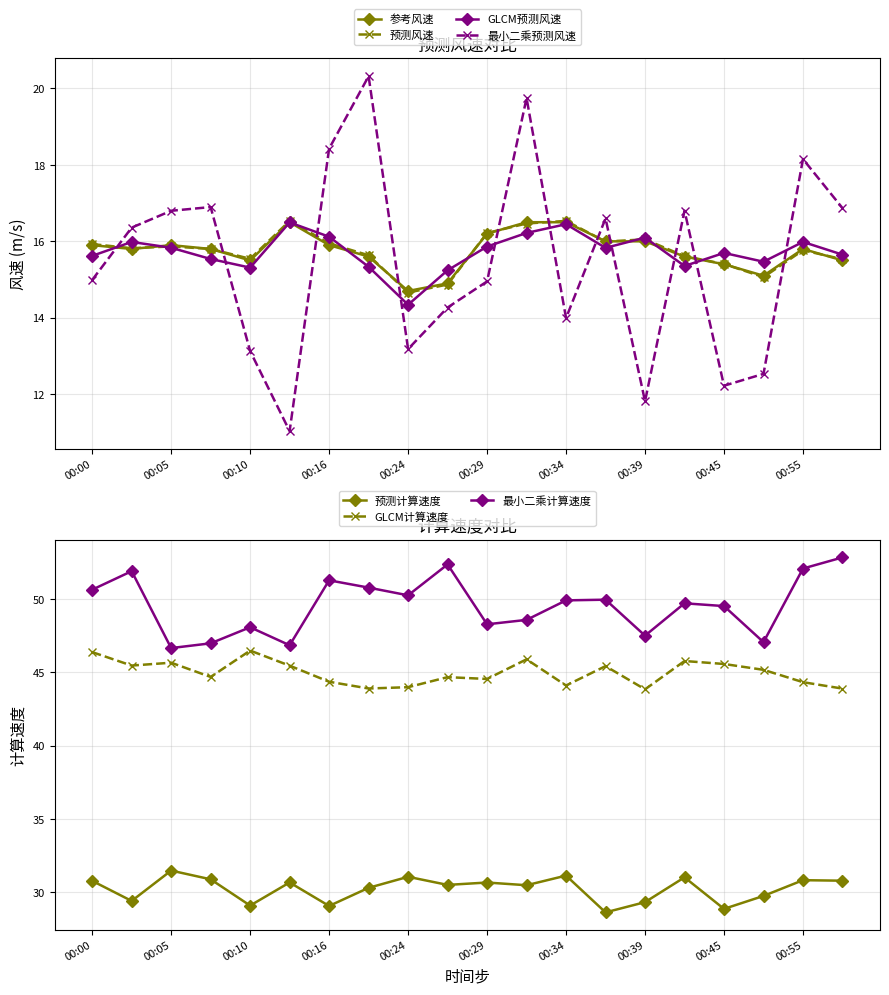

True or false: 最小二乘预测风速 has a value of 29.3 at 00:16.

False